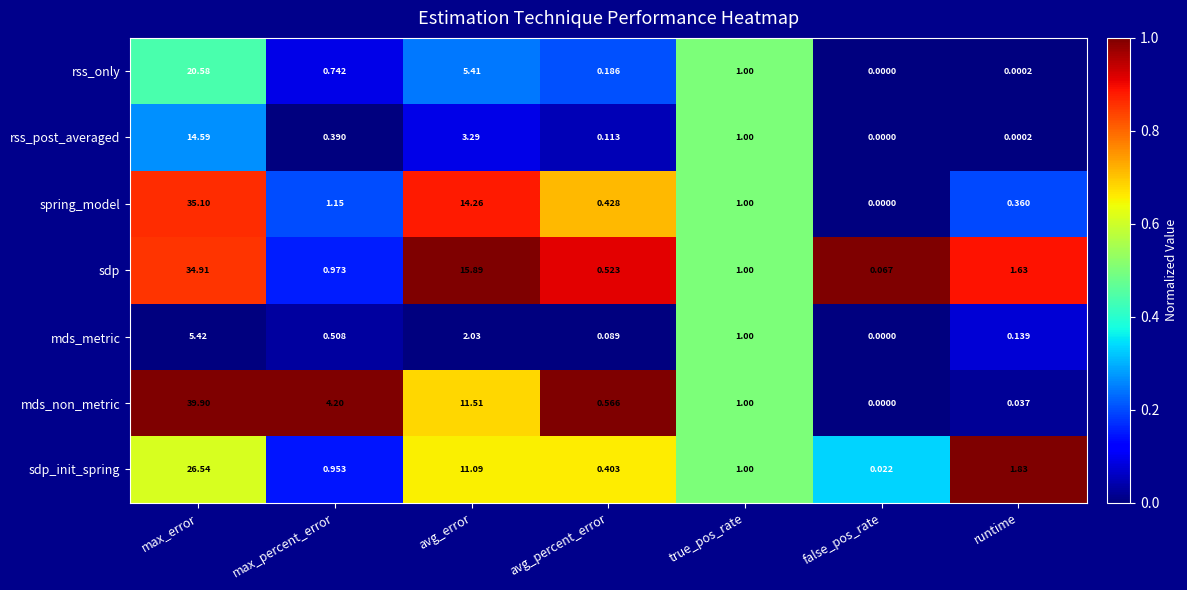

Rank the series at avg_percent_error from lowest to highest value.

mds_metric, rss_post_averaged, rss_only, sdp_init_spring, spring_model, sdp, mds_non_metric